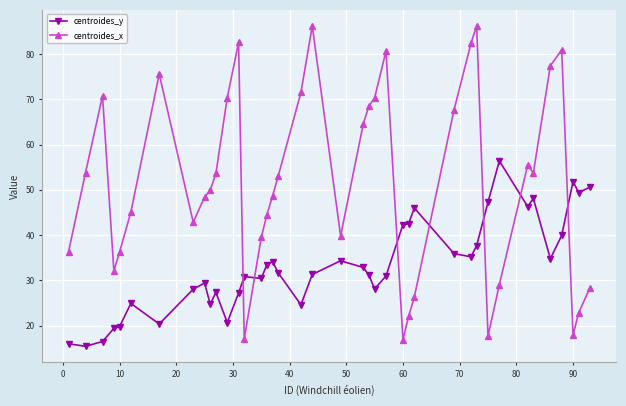

True or false: centroides_y has more than 0 interior local peaks.

True